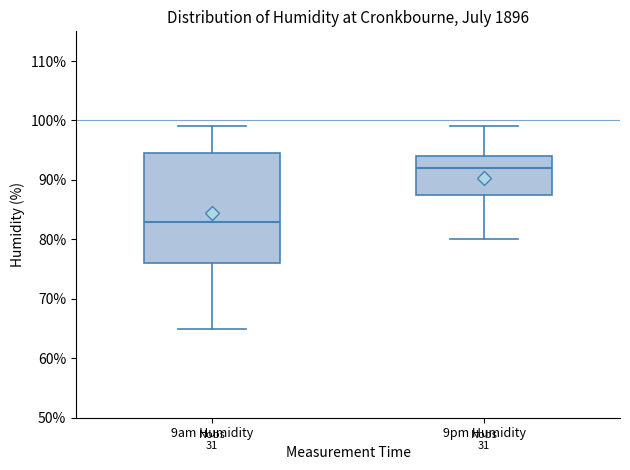

Reading left to right, transcribe this box plot: for each box, give where its median line is, the range the box spans, and where its two whiskers end, as read against the y-axis. The values are not printed on the chart, so give them approximately, as read against the axis.

9am Humidity: median 83, box 76 to 95, whiskers 65 to 99
9pm Humidity: median 92, box 88 to 94, whiskers 80 to 99